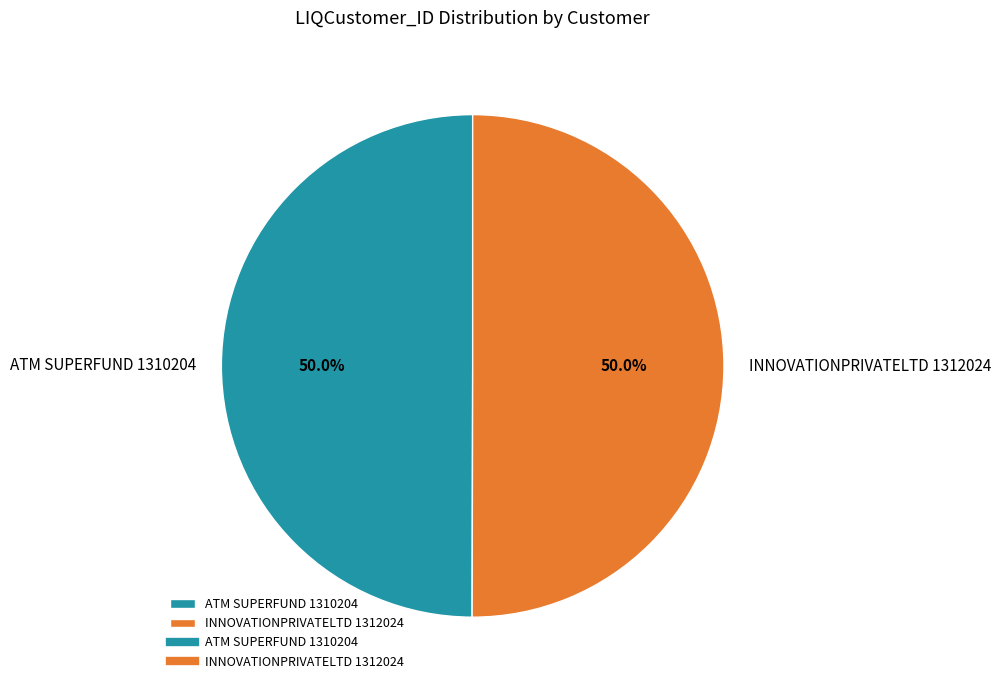

What is the ratio of the value at INNOVATIONPRIVATELTD 1312024 to the value at ATM SUPERFUND 1310204?

1.0